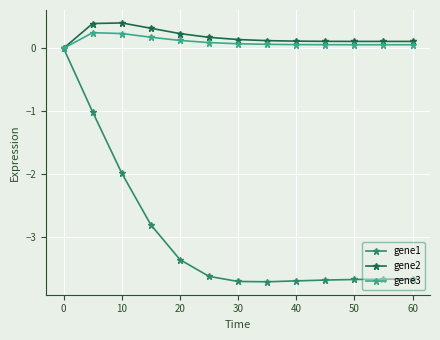

Which series has the largest range (max minus min)?

gene1